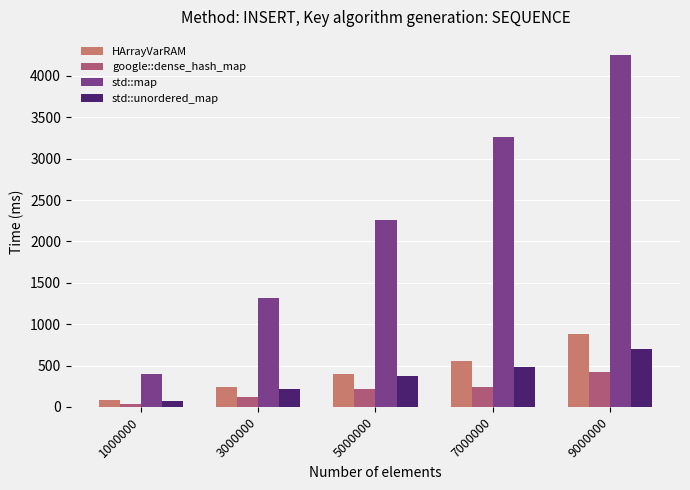

Which category has the lowest value in the std::map series?

1000000